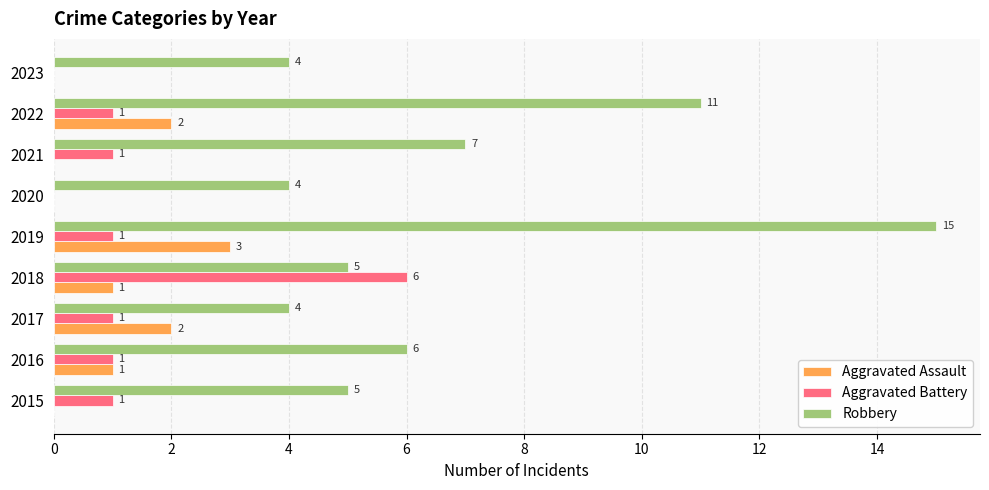

Is the value of Aggravated Assault at 2019 greater than the value of Aggravated Battery at 2017?

Yes